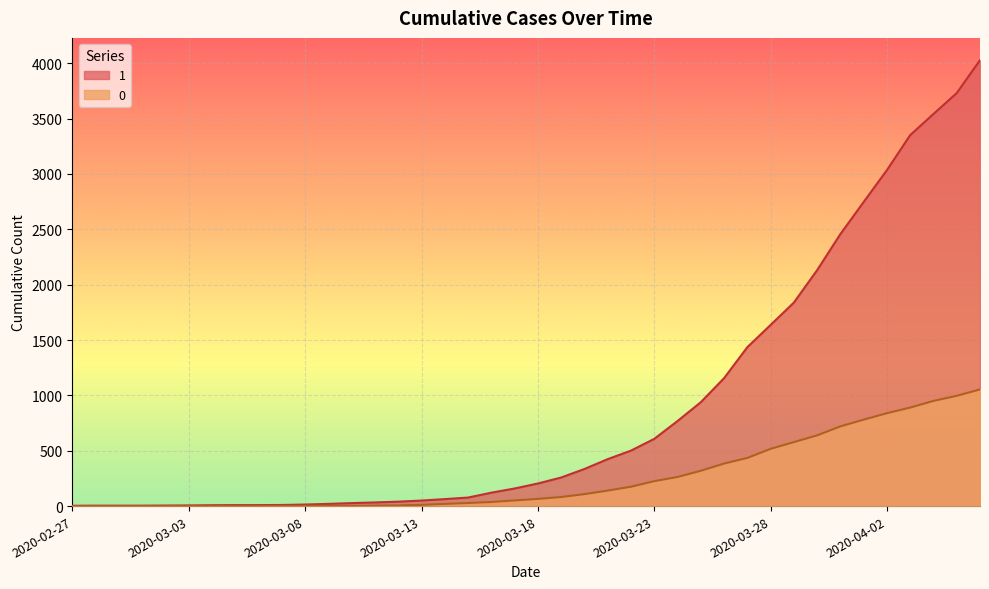

At which label is 0 closest to 527?

2020-03-28